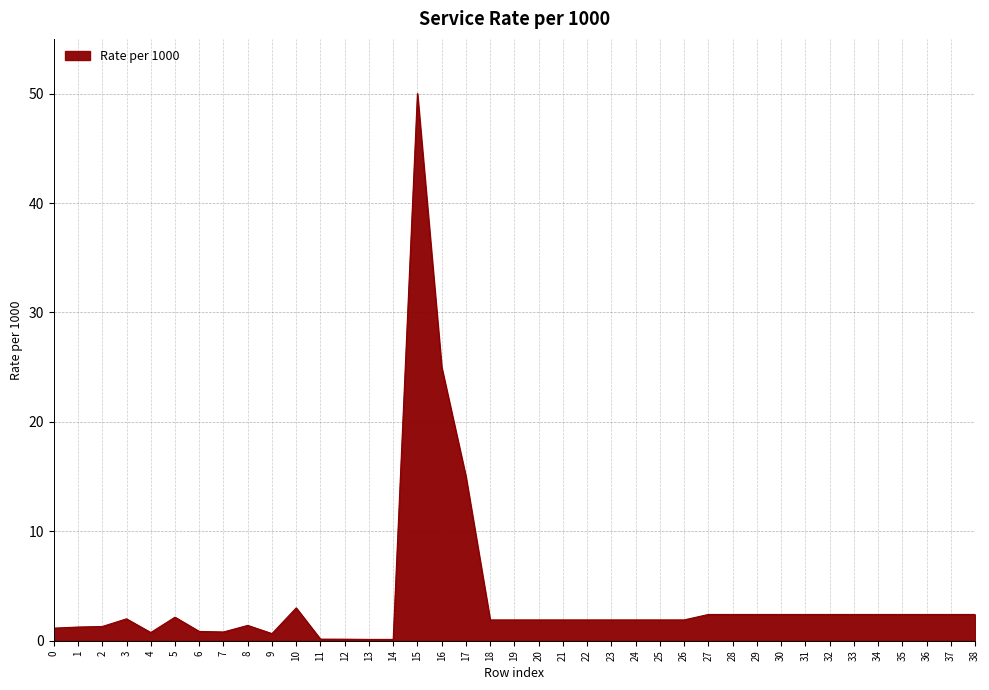

True or false: the data shows 2.4 at 37.

True